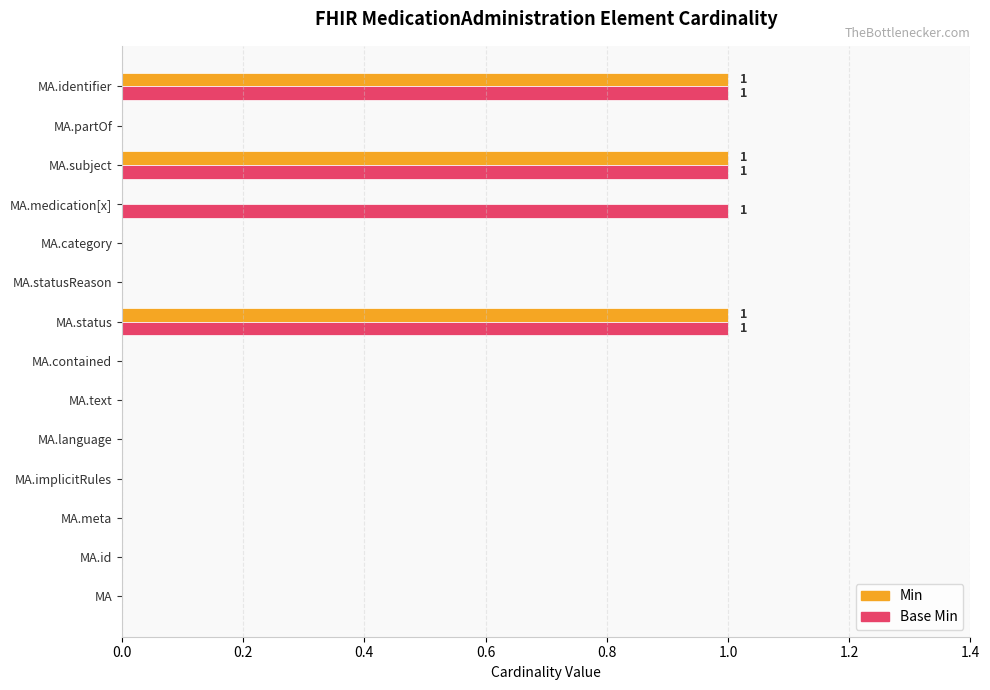

What is the sum of all Min values?

3